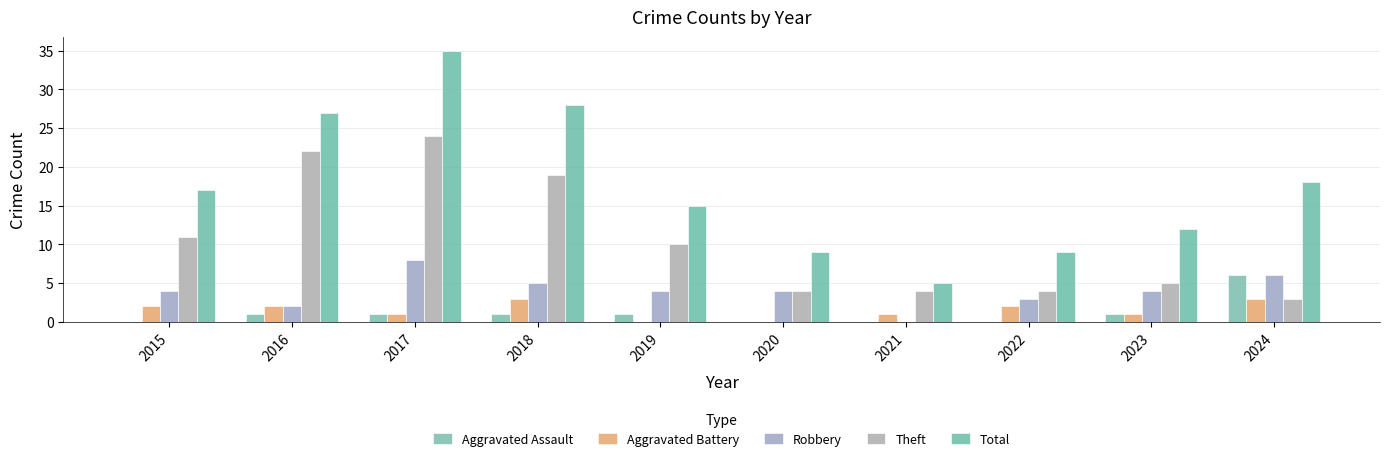

What value does the Total series have at 2016?

27